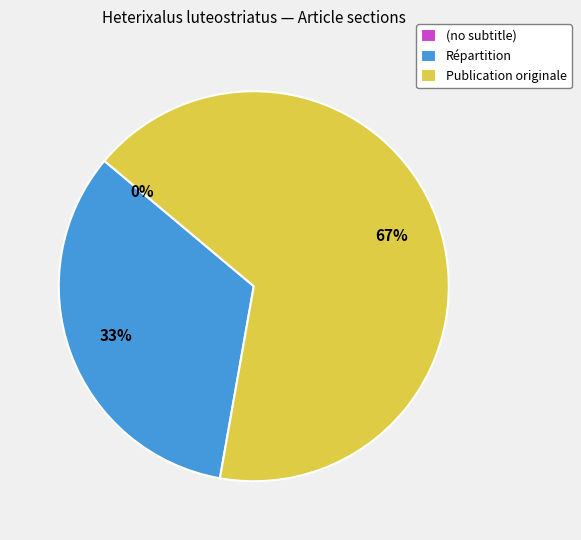

Is it true that (no subtitle) is 7% of the pie?

False